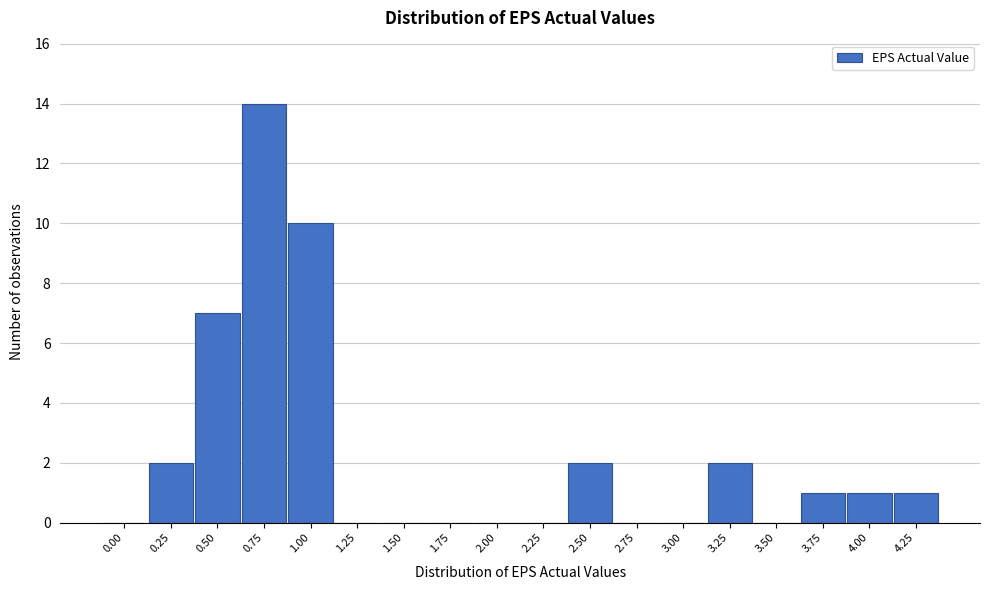

Reading right to left, what are all the values shown in this chart?

4.25=1	4.00=1	3.75=1	3.50=0	3.25=2	3.00=0	2.75=0	2.50=2	2.25=0	2.00=0	1.75=0	1.50=0	1.25=0	1.00=10	0.75=14	0.50=7	0.25=2	0.00=0